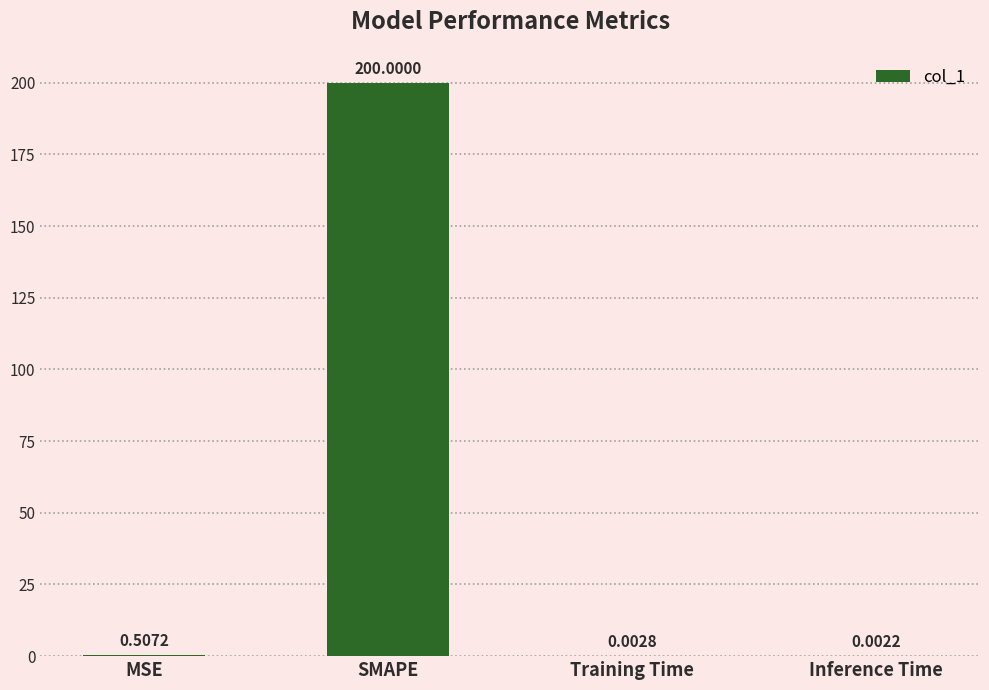

Where is the data nearest to the value 100?

MSE